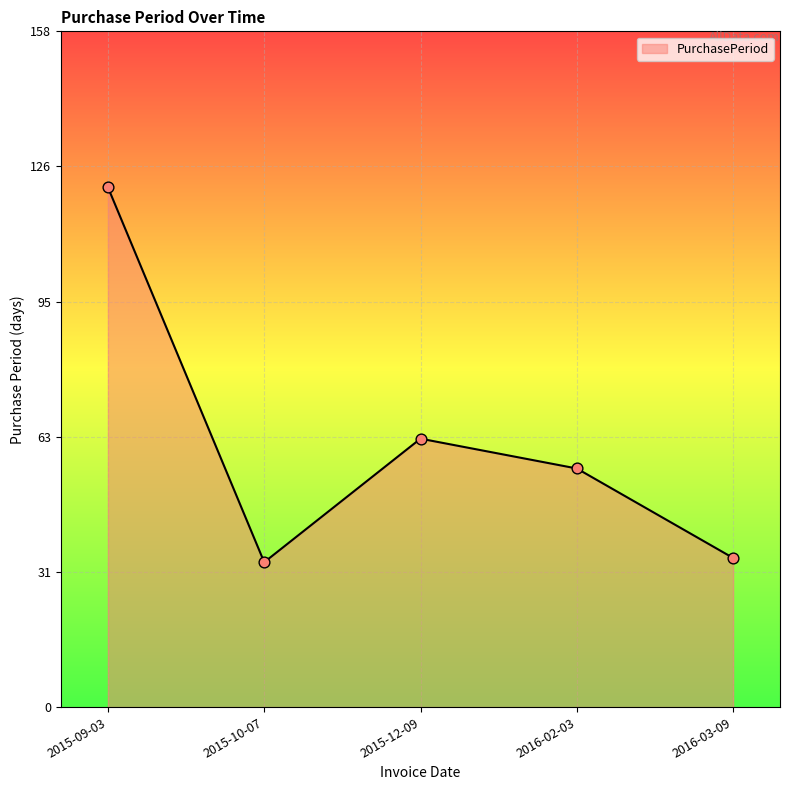

What is the change in value from 2015-10-07 to 2016-03-09?

+1